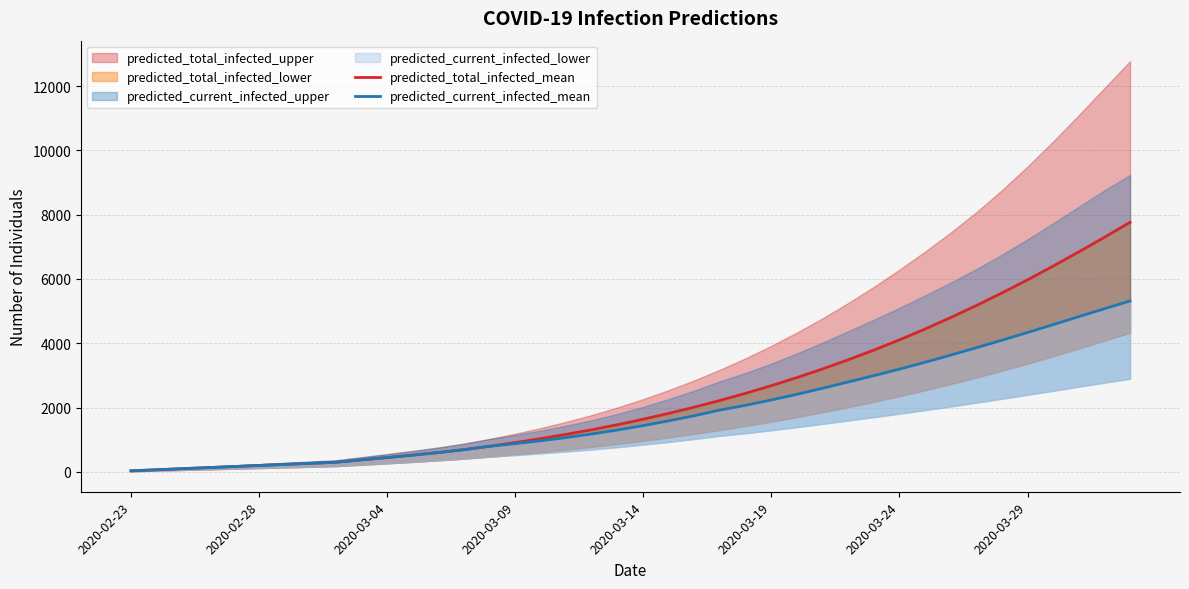

What is the difference between the second highest and second lowest values in the predicted_current_infected_mean series?

5007